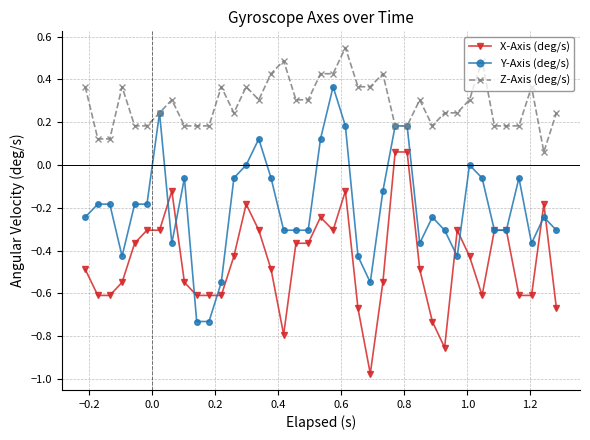

Which series has the largest total across all categories?

Z-Axis (deg/s)